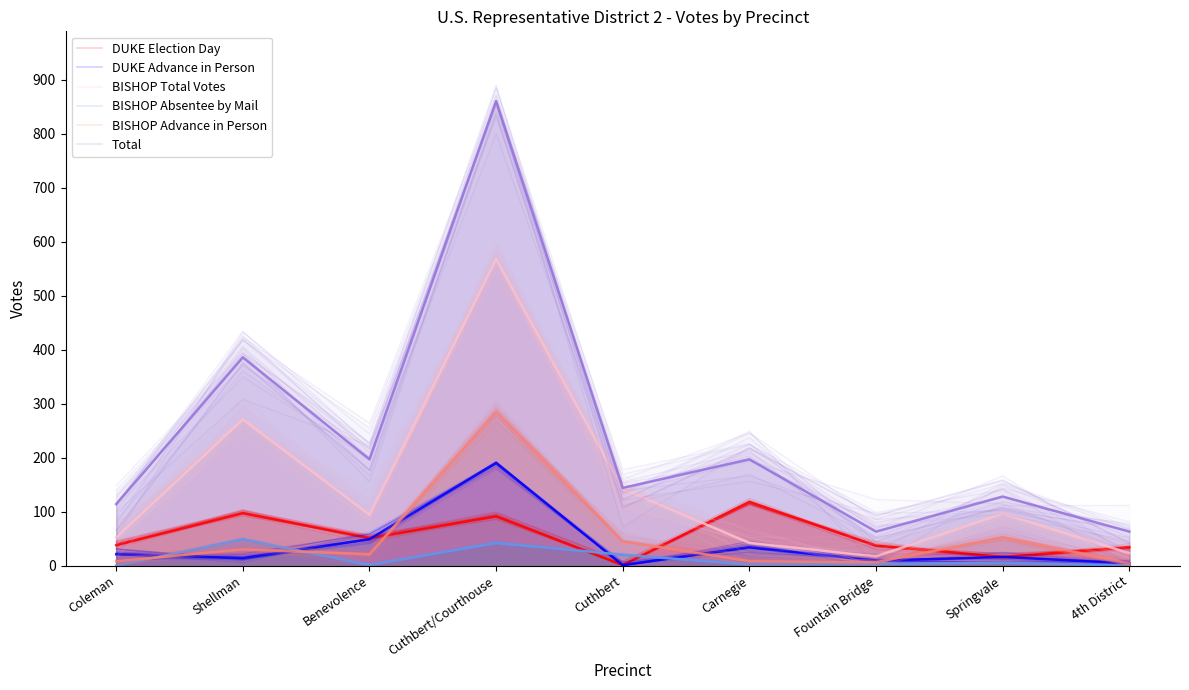

At which label is Total closest to 439?

Shellman